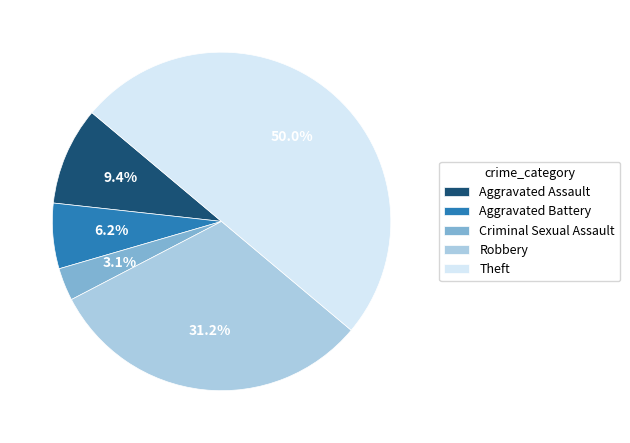

To the nearest percent, what is the difference between the largest and smallest slice percentages?

47%